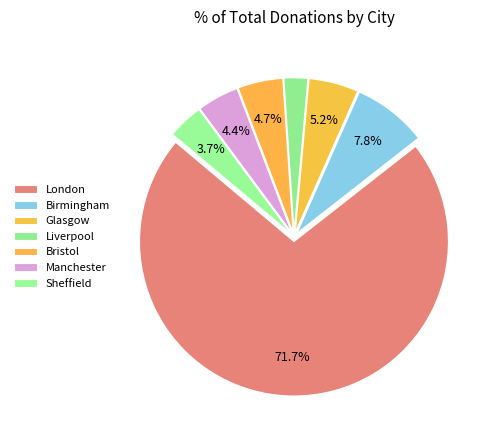

How much of the chart is everything except Birmingham?

92.2%